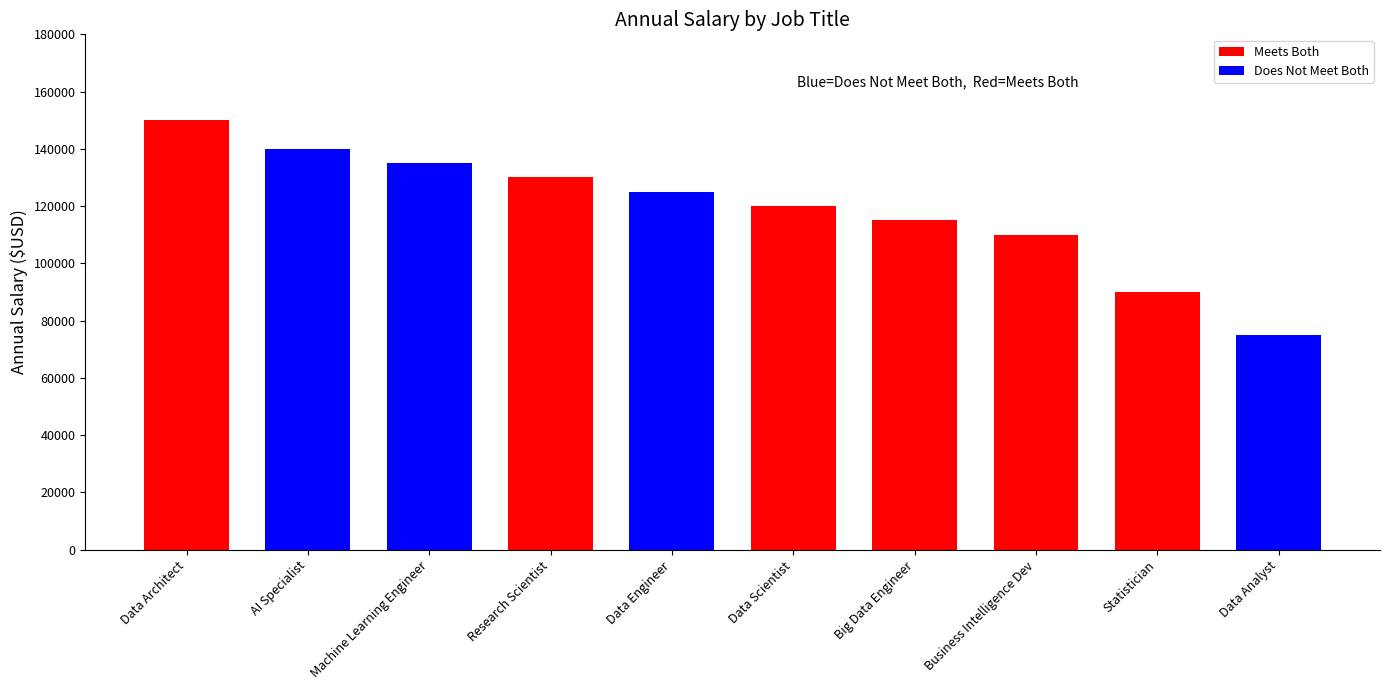

What position from the right is Data Engineer?

6